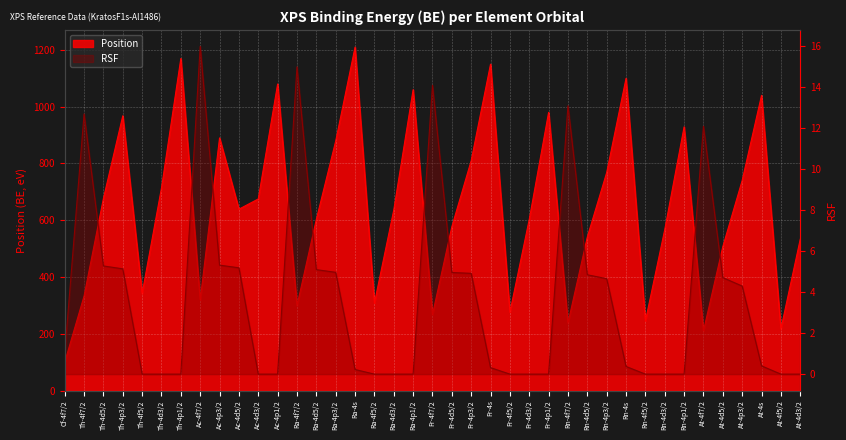

Which series has the largest total across all categories?

Position